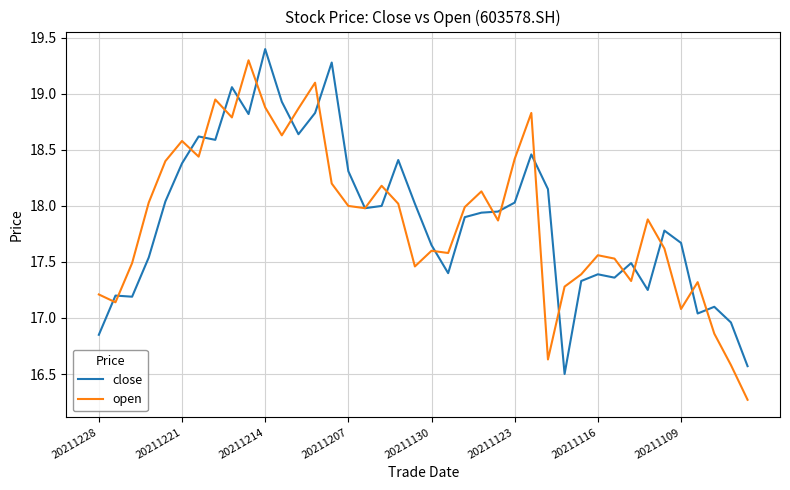

What is the lowest value of the close series?

16.5